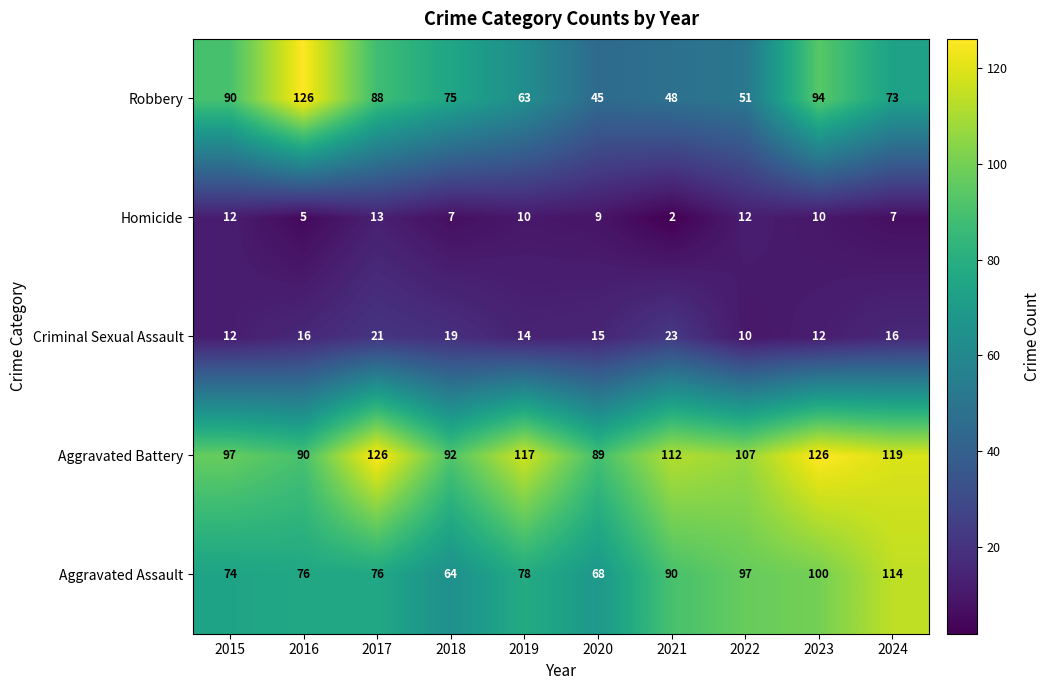

At 2019, list the series in order from smallest to largest.

Homicide, Criminal Sexual Assault, Robbery, Aggravated Assault, Aggravated Battery